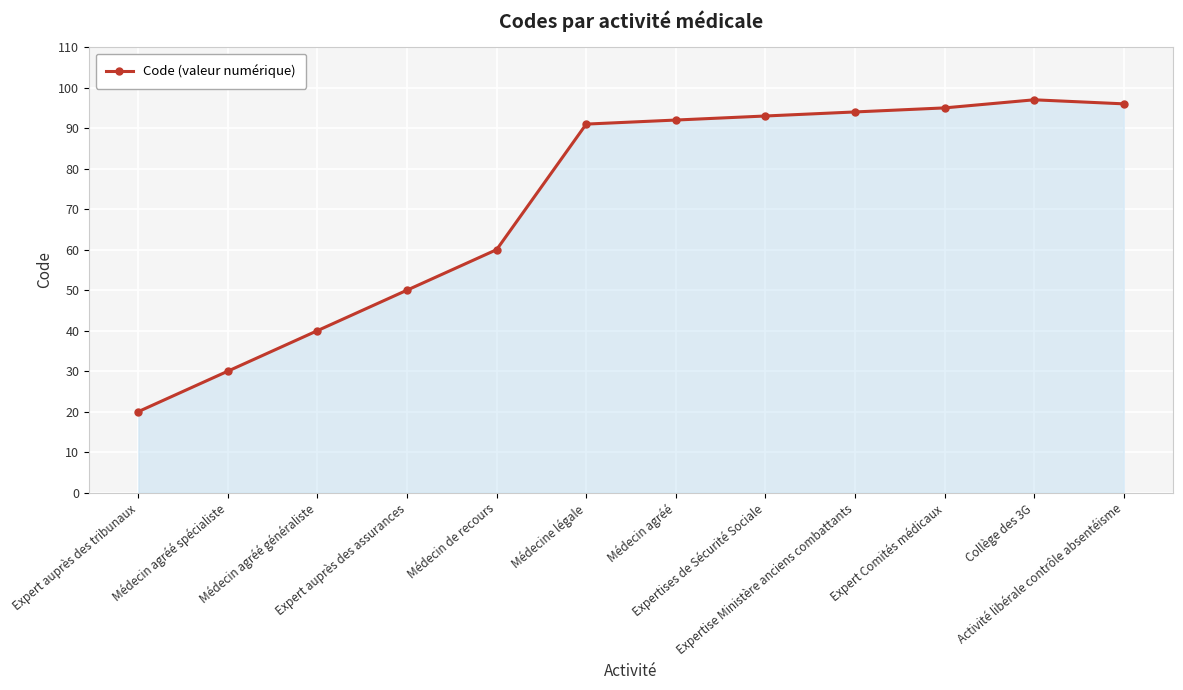

Does the chart have visible grid lines?

Yes